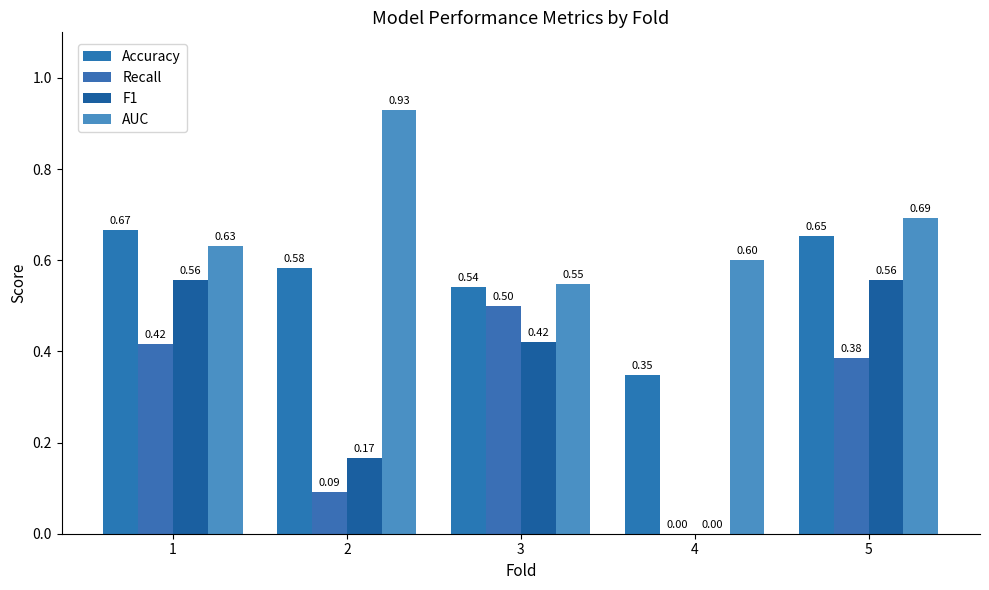

Does the chart contain stacked bars?

No